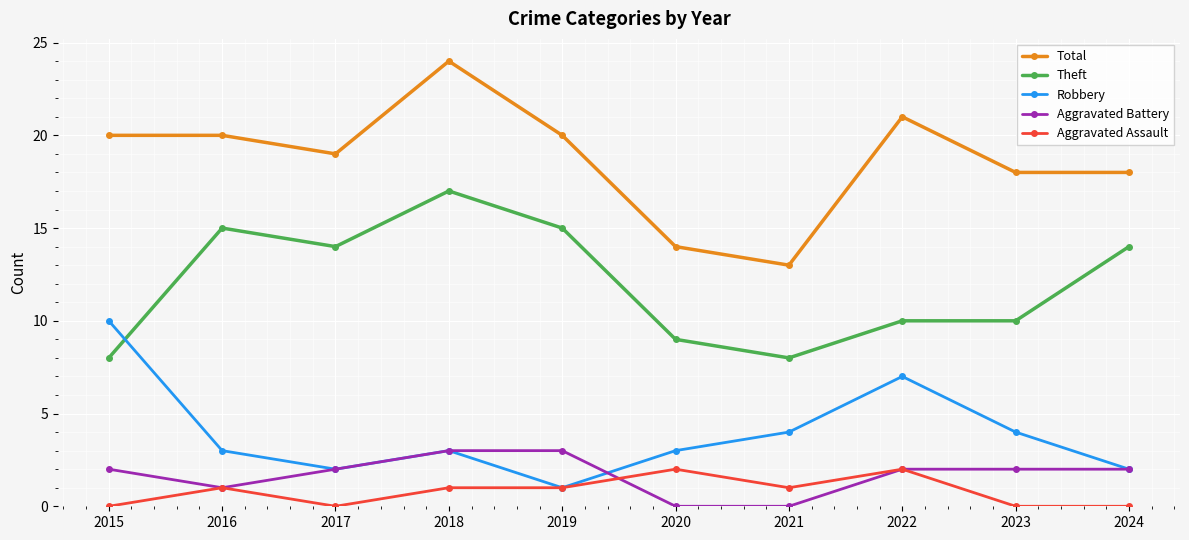

What is the difference between the maximum and second lowest values in the Robbery series?

8